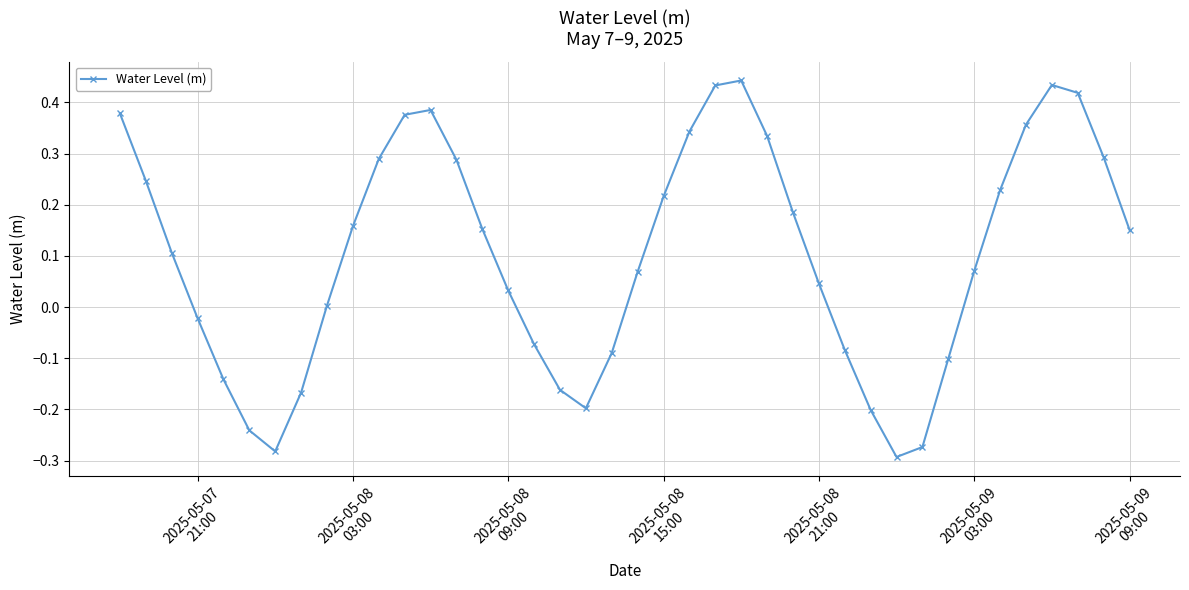

What is the sum of all values?

4.1